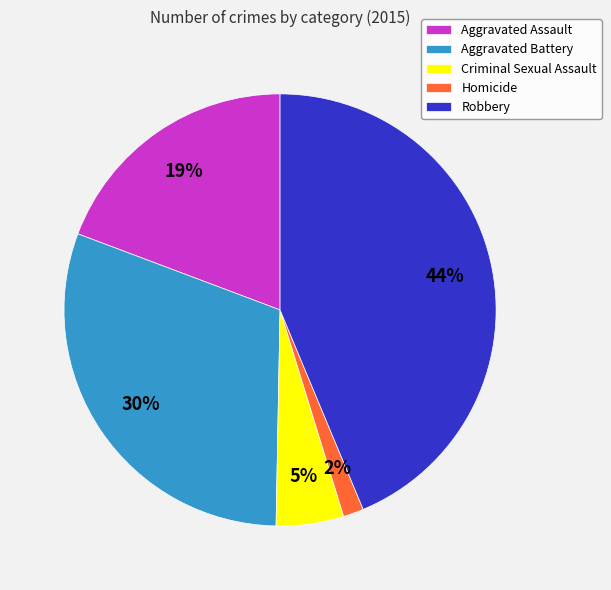

Does Robbery represent more than half of the total?

No